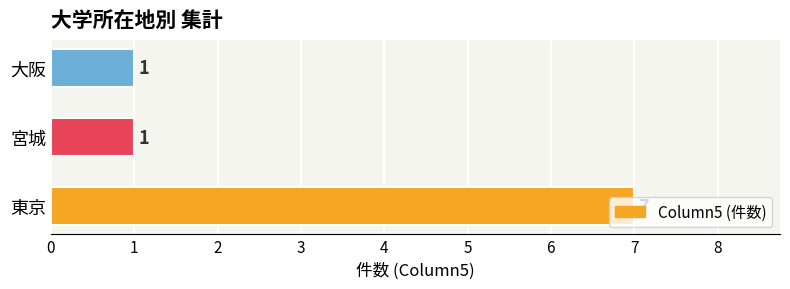

Approximately how many times larger is the value at 東京 compared to 大阪?

7.0